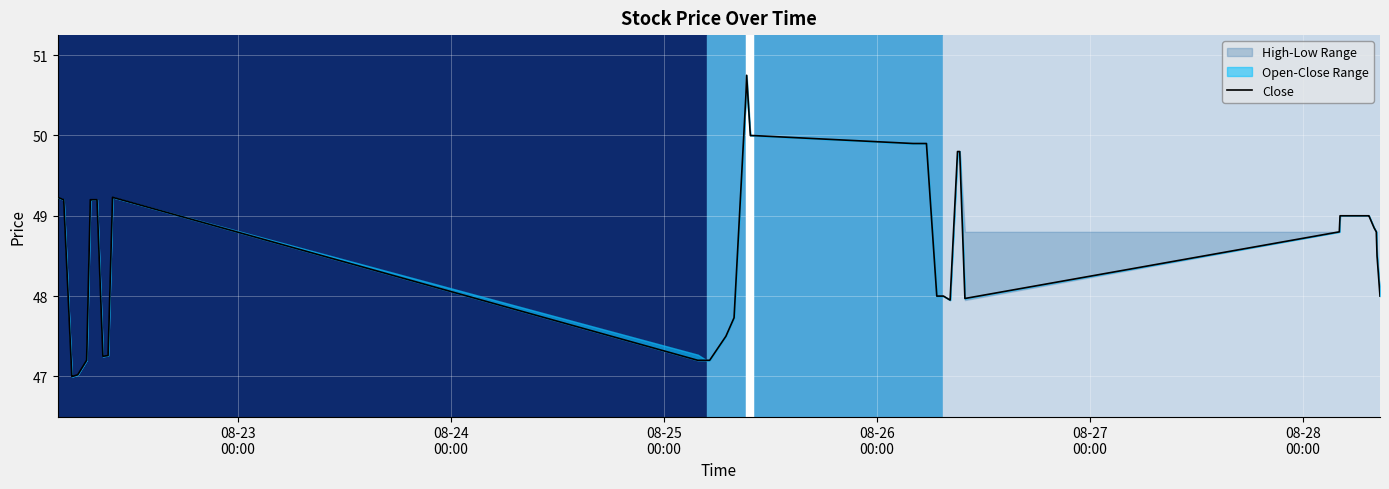

How many values are below 48?

13